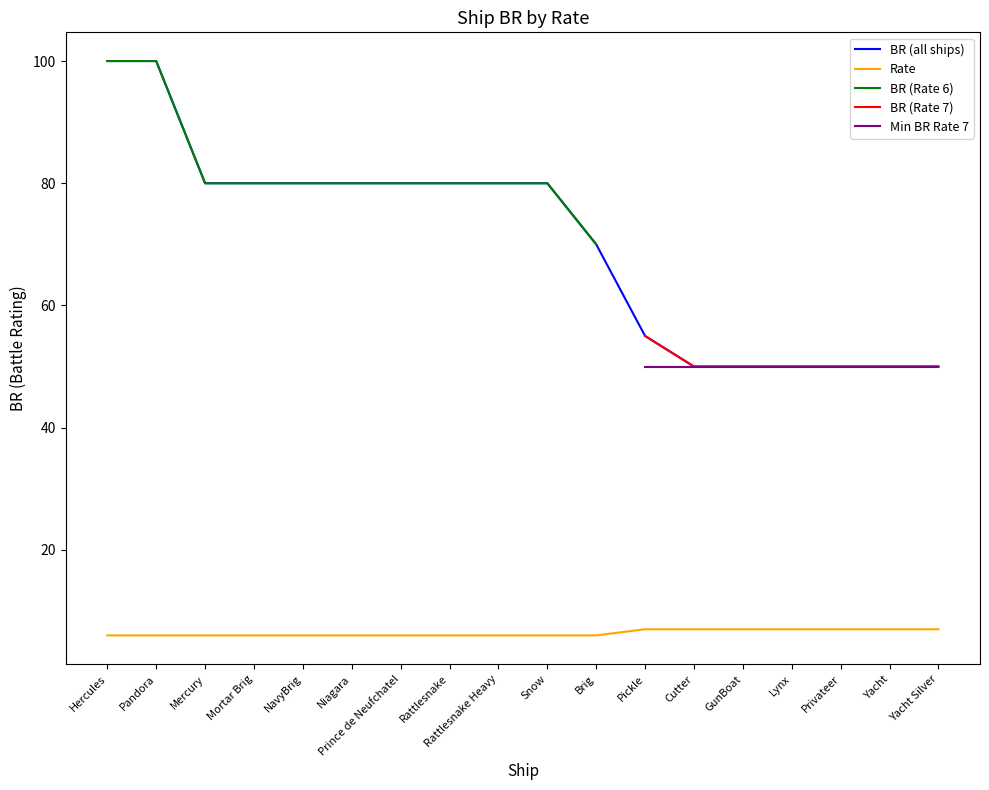

Is the value of BR (Rate 6) at Rattlesnake greater than the value of Min BR Rate 7 at NavyBrig?

No